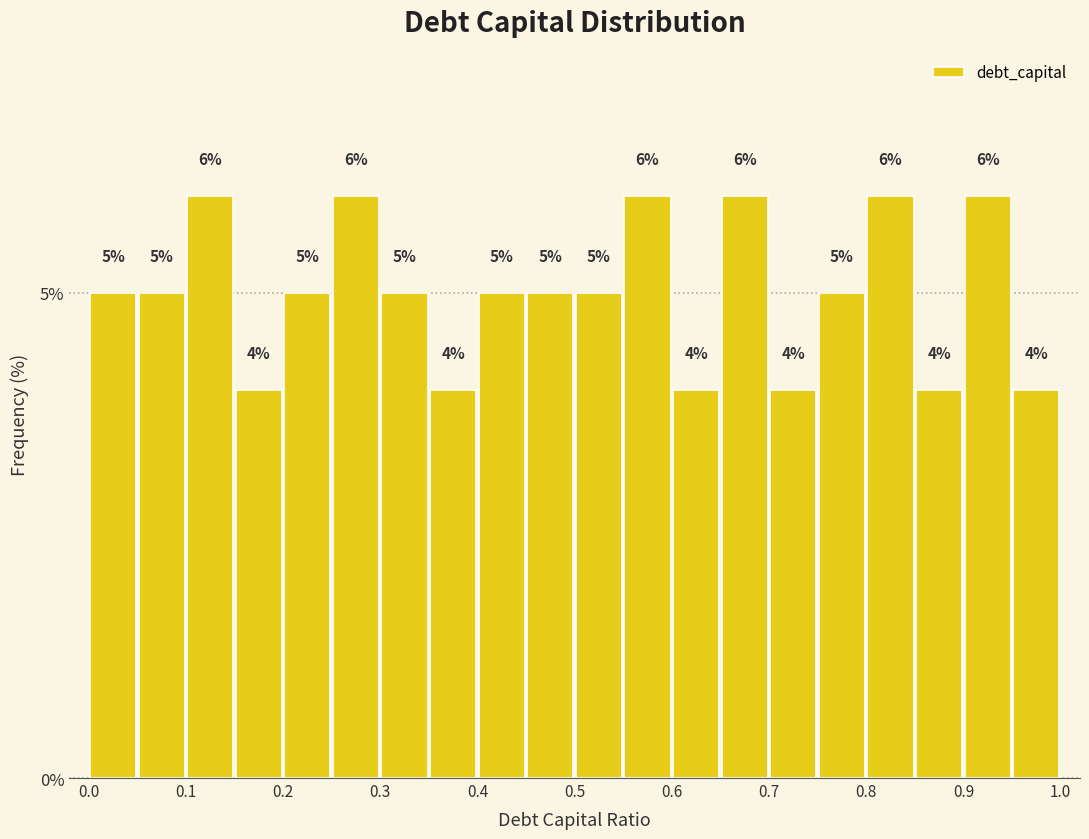

Reading left to right, transcribe this chart: for each bar, give the range it covers on the x-axis and its height.

0.00 to 0.05: 5
0.05 to 0.10: 5
0.10 to 0.15: 6
0.15 to 0.20: 4
0.20 to 0.25: 5
0.25 to 0.30: 6
0.30 to 0.35: 5
0.35 to 0.40: 4
0.40 to 0.45: 5
0.45 to 0.50: 5
0.50 to 0.55: 5
0.55 to 0.60: 6
0.60 to 0.65: 4
0.65 to 0.70: 6
0.70 to 0.75: 4
0.75 to 0.80: 5
0.80 to 0.85: 6
0.85 to 0.90: 4
0.90 to 0.95: 6
0.95 to 1.00: 4